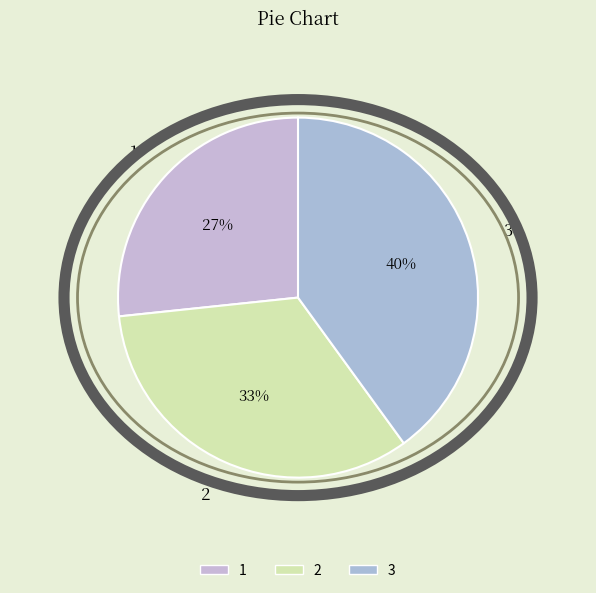

To the nearest percent, what portion does 3 represent?

40%